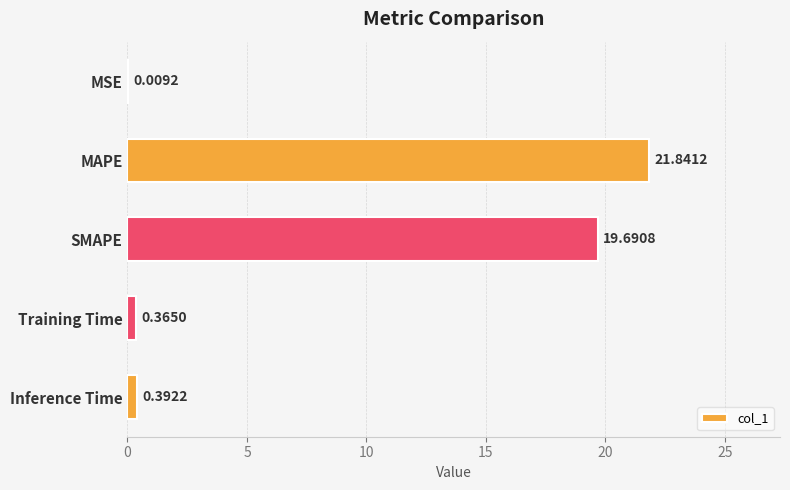

What is the sum of all values?

42.3